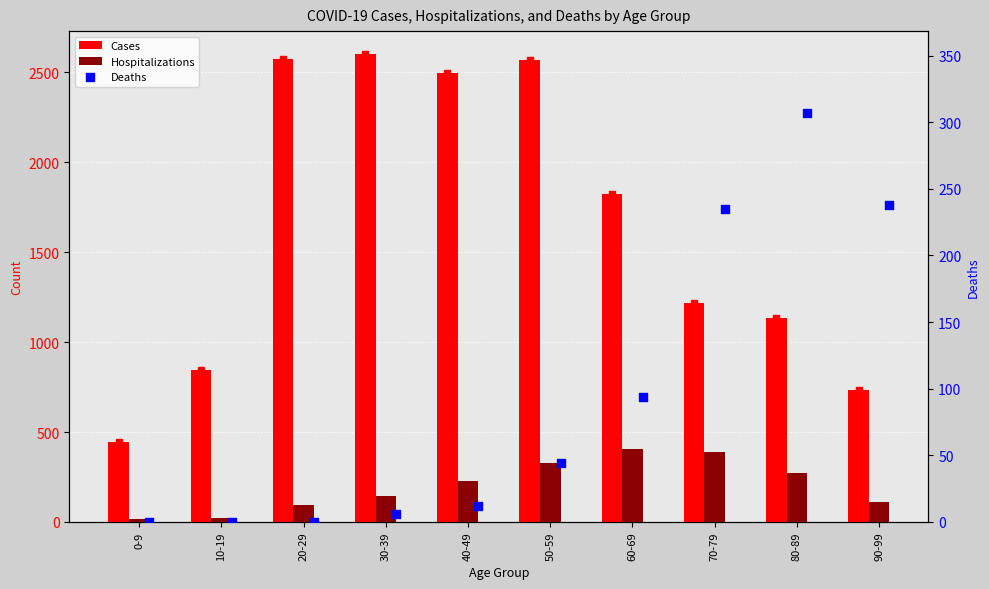

What is the total value across all series at 60-69?

2324